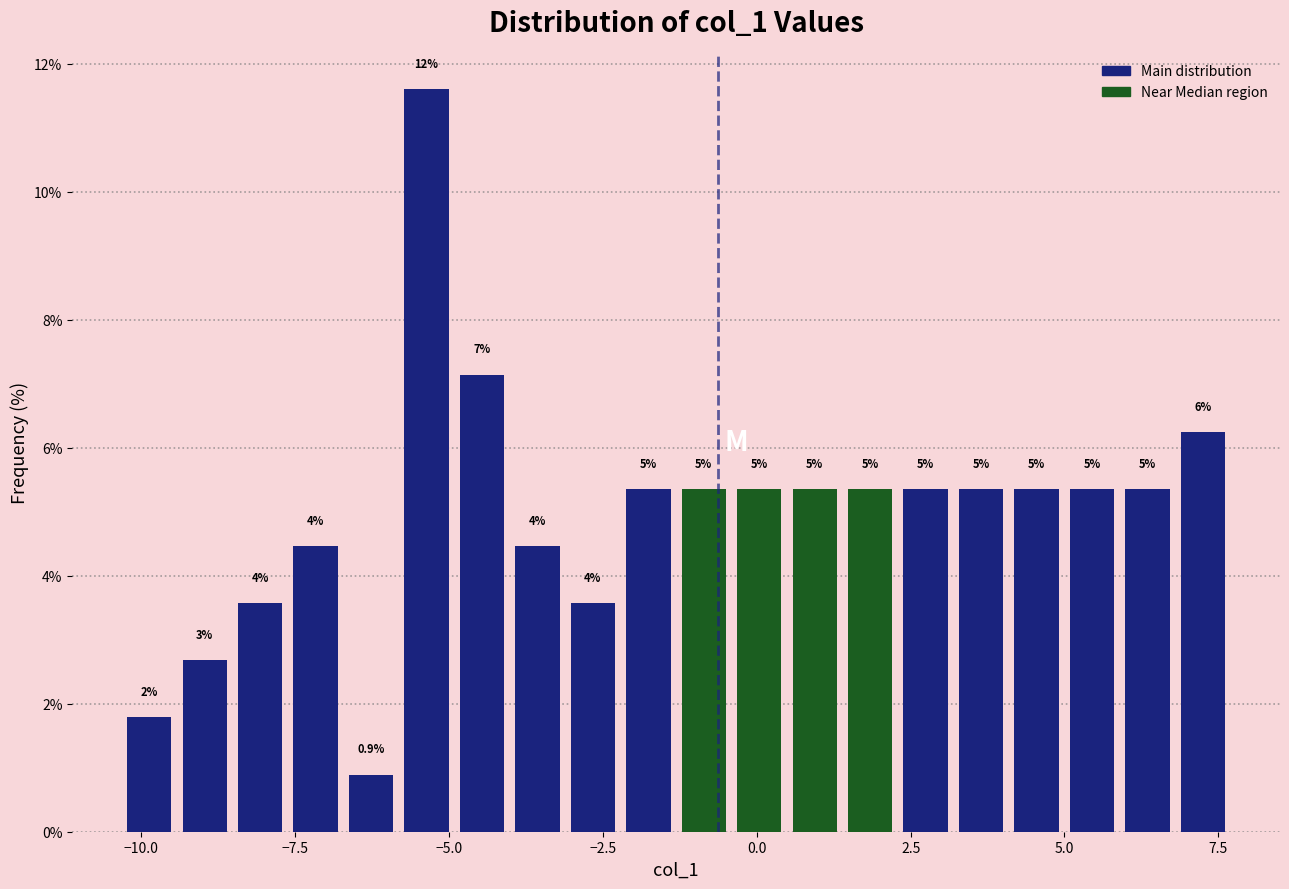

Around what value on the x-axis is the tallest bar? Give the approximate position of its centre, as read against the axis.

-5.5